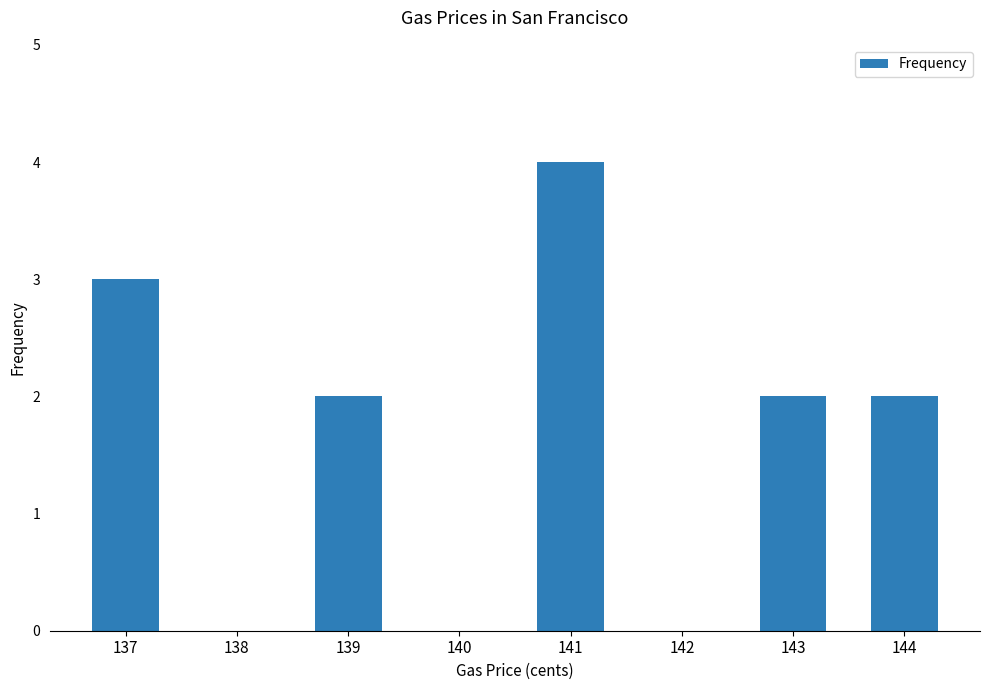

At which label does the data first exceed 2?

137